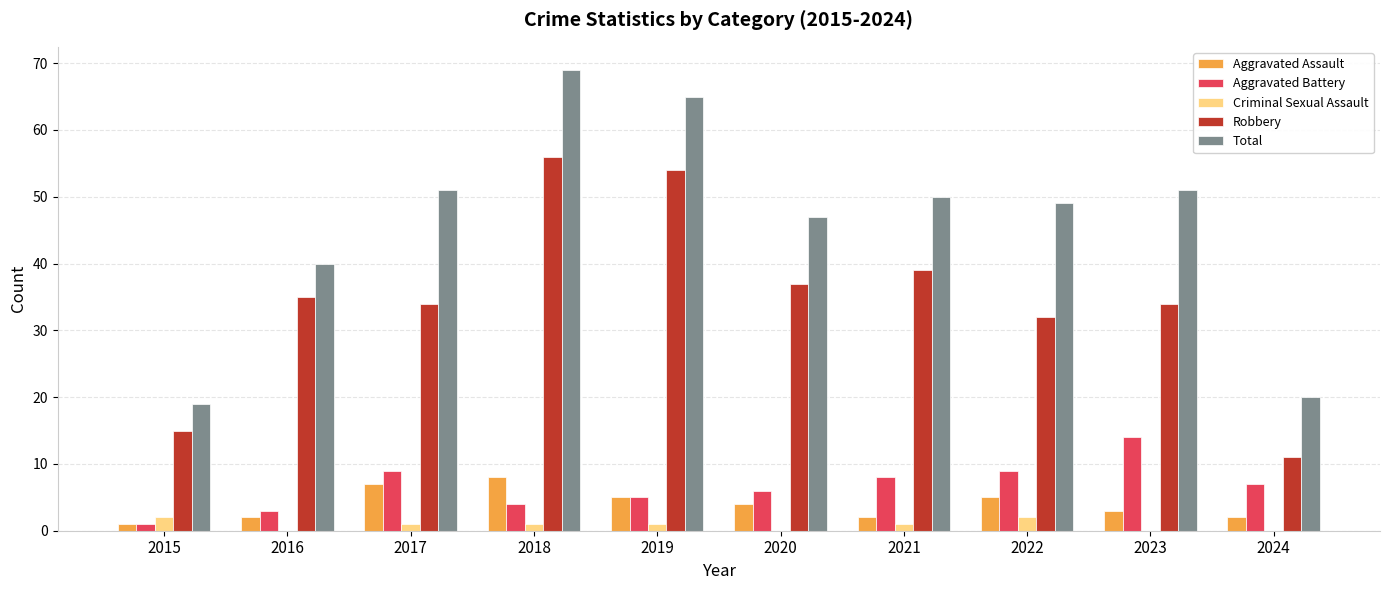

Reading right to left, extract all data points from this chart.

Aggravated Assault: 2024=2	2023=3	2022=5	2021=2	2020=4	2019=5	2018=8	2017=7	2016=2	2015=1
Aggravated Battery: 2024=7	2023=14	2022=9	2021=8	2020=6	2019=5	2018=4	2017=9	2016=3	2015=1
Criminal Sexual Assault: 2024=0	2023=0	2022=2	2021=1	2020=0	2019=1	2018=1	2017=1	2016=0	2015=2
Robbery: 2024=11	2023=34	2022=32	2021=39	2020=37	2019=54	2018=56	2017=34	2016=35	2015=15
Total: 2024=20	2023=51	2022=49	2021=50	2020=47	2019=65	2018=69	2017=51	2016=40	2015=19